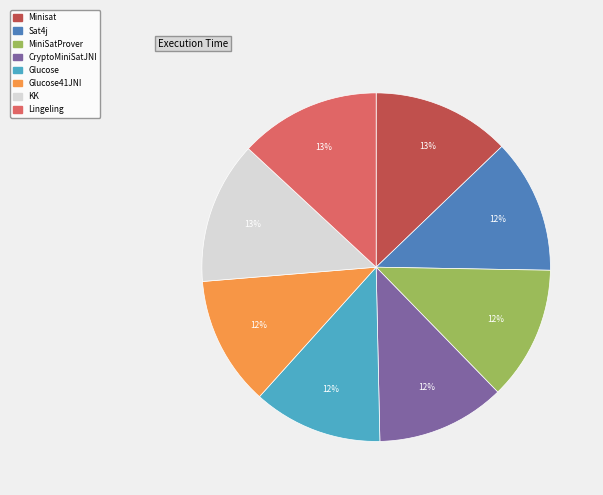

Does any single category account for the majority?

No